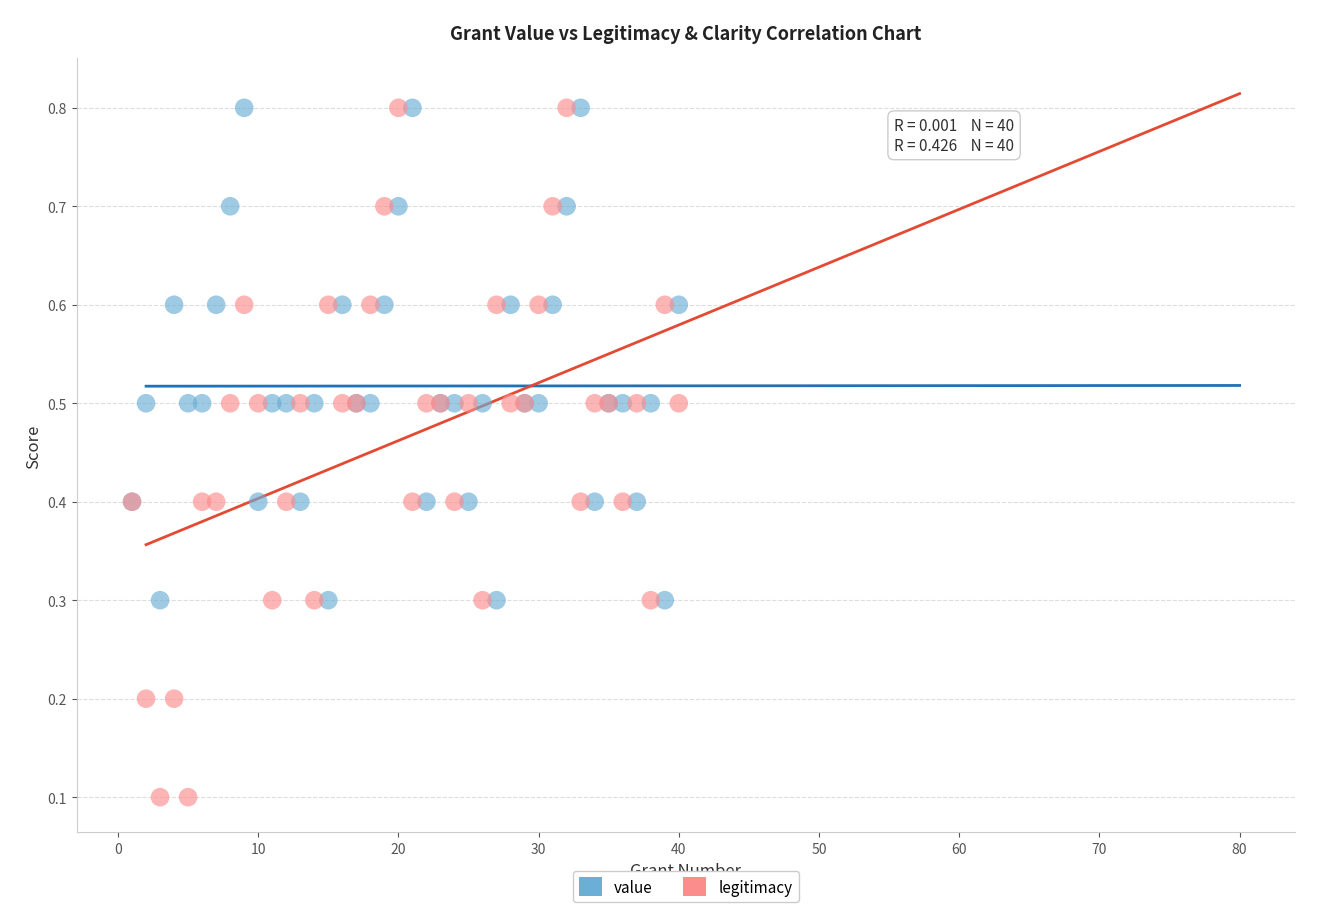

Which series has the largest Y range (max minus min)?

legitimacy